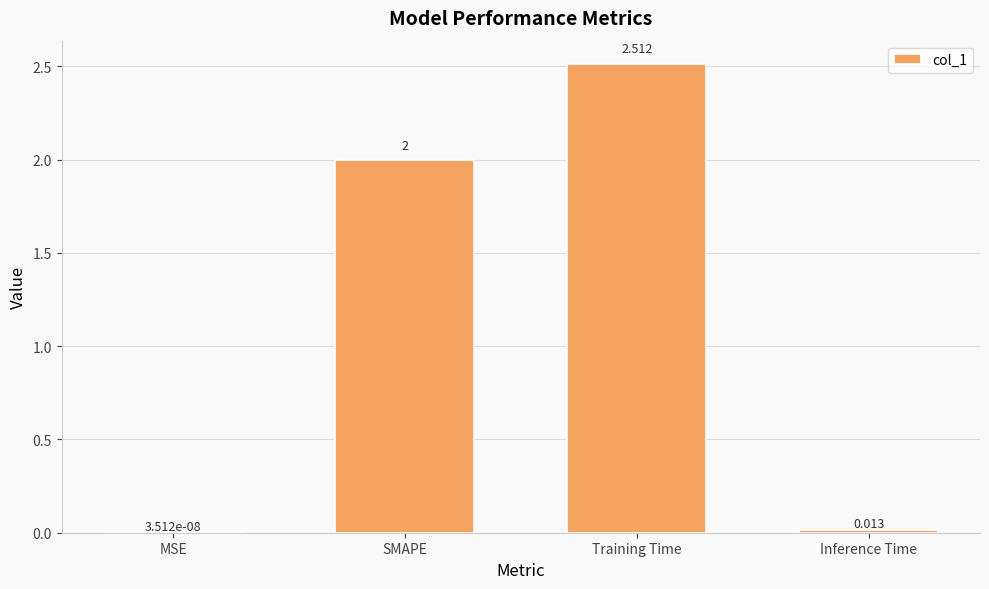

At which label is the value closest to 1?

Inference Time